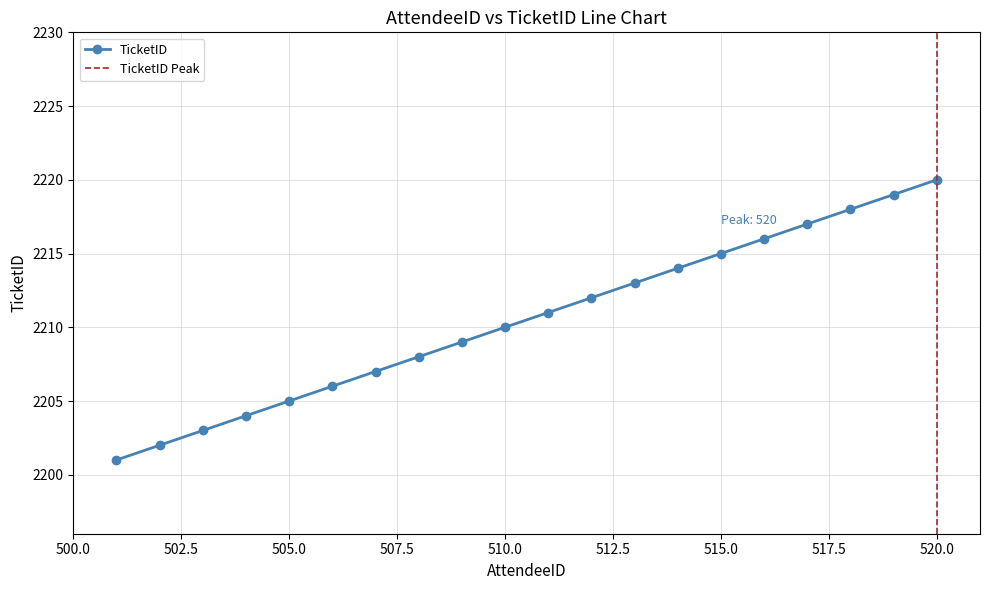

True or false: the data has more than 0 interior local peaks.

False